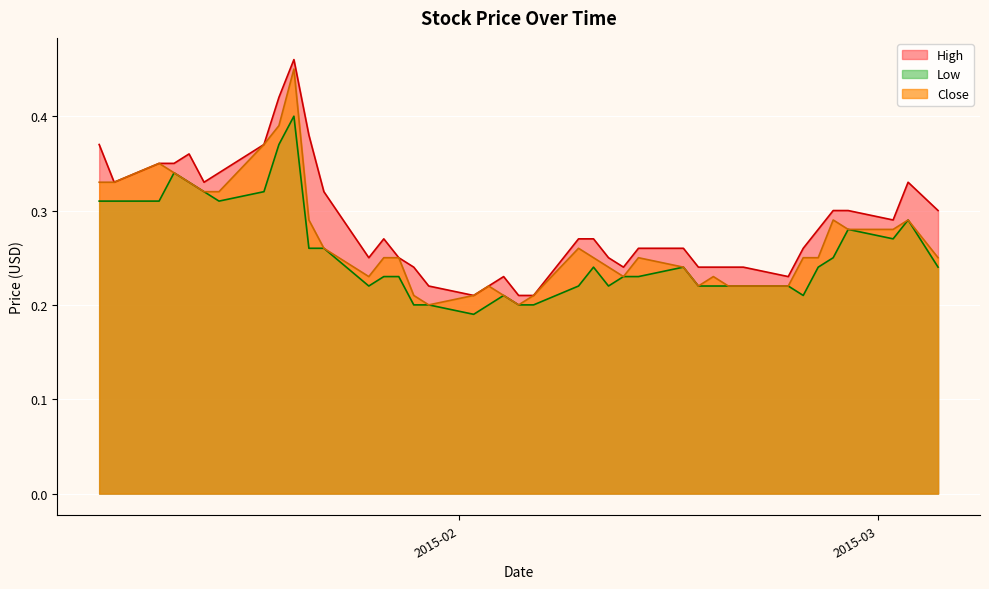

List the labels in order of Low value, largest first.

2015-01-21, 2015-01-20, 2015-01-13, 2015-01-14, 2015-01-15, 2015-01-19, 2015-01-08, 2015-01-09, 2015-01-12, 2015-01-16, 2015-03-03, 2015-02-27, 2015-03-02, 2015-01-22, 2015-01-23, 2015-02-26, 2015-02-10, 2015-02-16, 2015-02-25, 2015-03-05, 2015-01-27, 2015-01-28, 2015-02-12, 2015-02-13, 2015-01-26, 2015-02-09, 2015-02-11, 2015-02-17, 2015-02-18, 2015-02-19, 2015-02-20, 2015-02-23, 2015-02-04, 2015-02-24, 2015-01-29, 2015-01-30, 2015-02-03, 2015-02-05, 2015-02-06, 2015-02-02